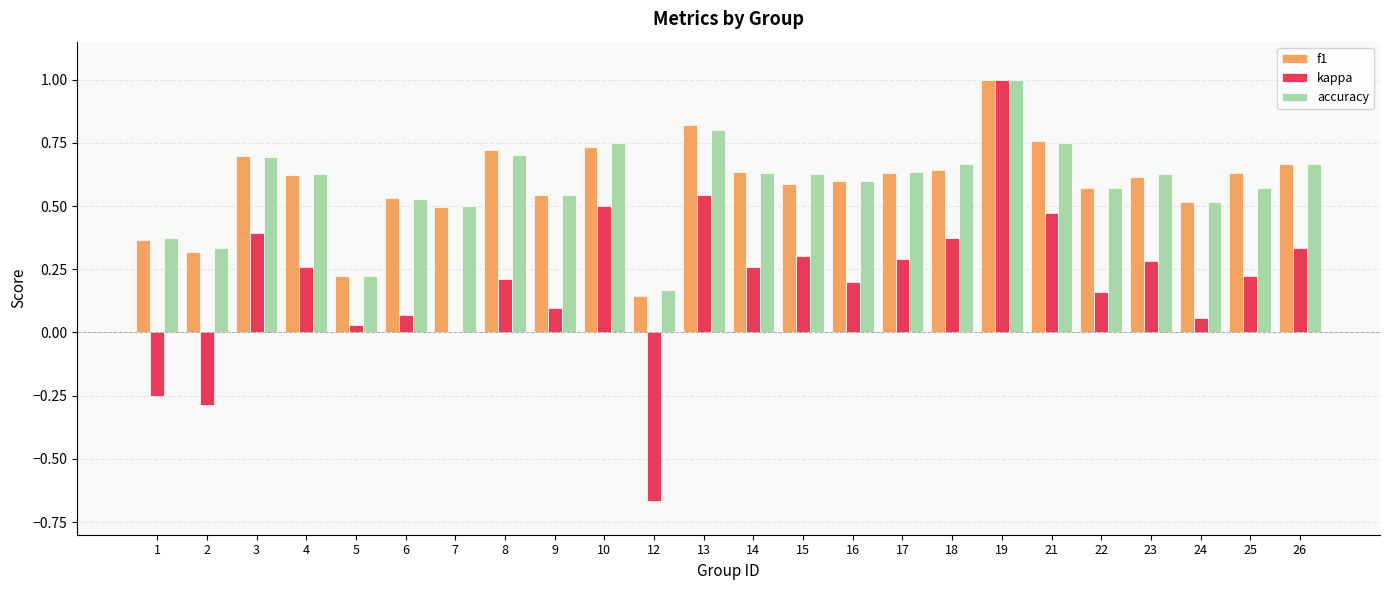

What is the sum of all f1 values?

14.1